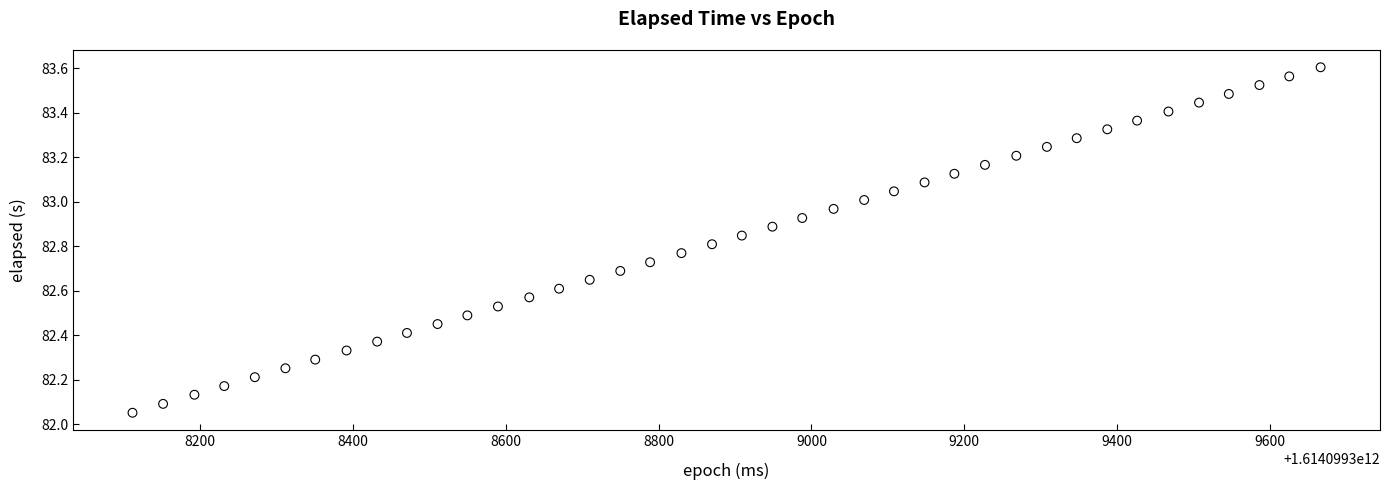

What is the range of Y values (max minus min)?

1.6